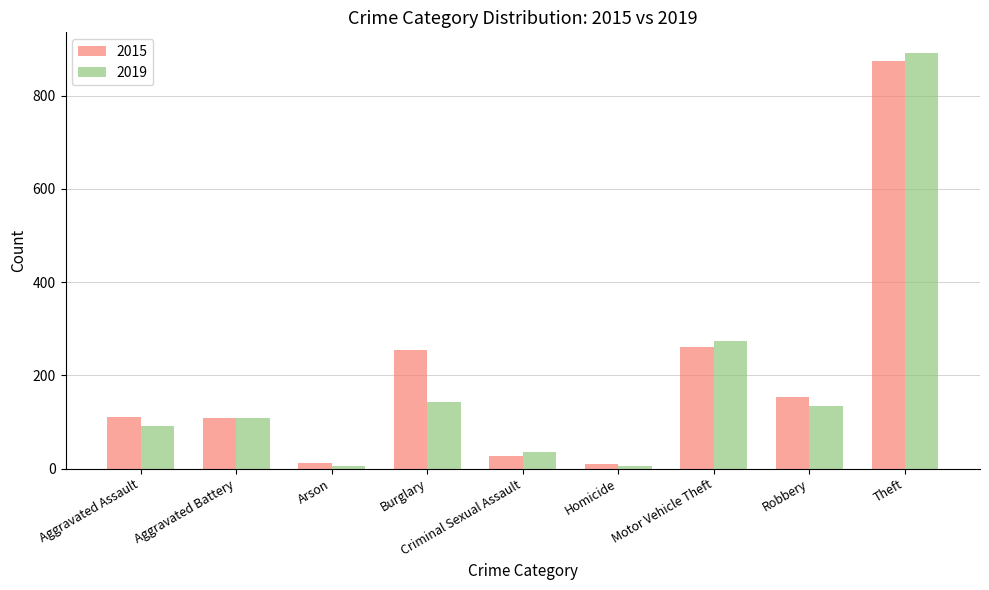

At which category does the chart reach its peak across all series?

Theft